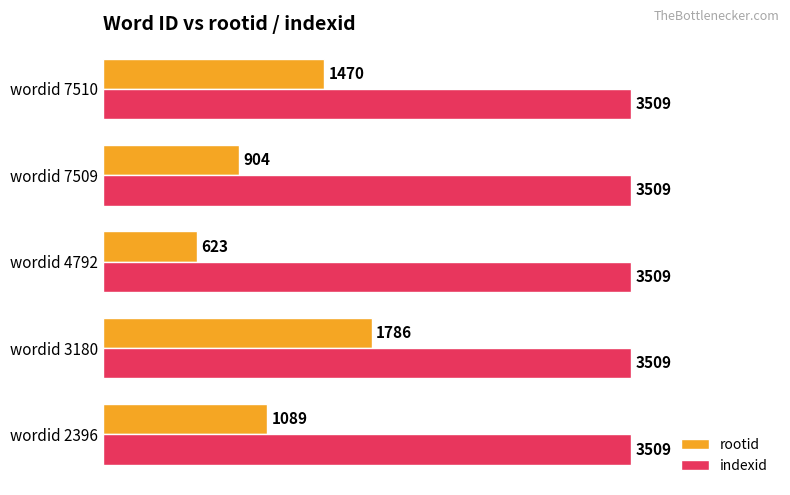

Which series changed the most between wordid 3180 and wordid 7510?

rootid